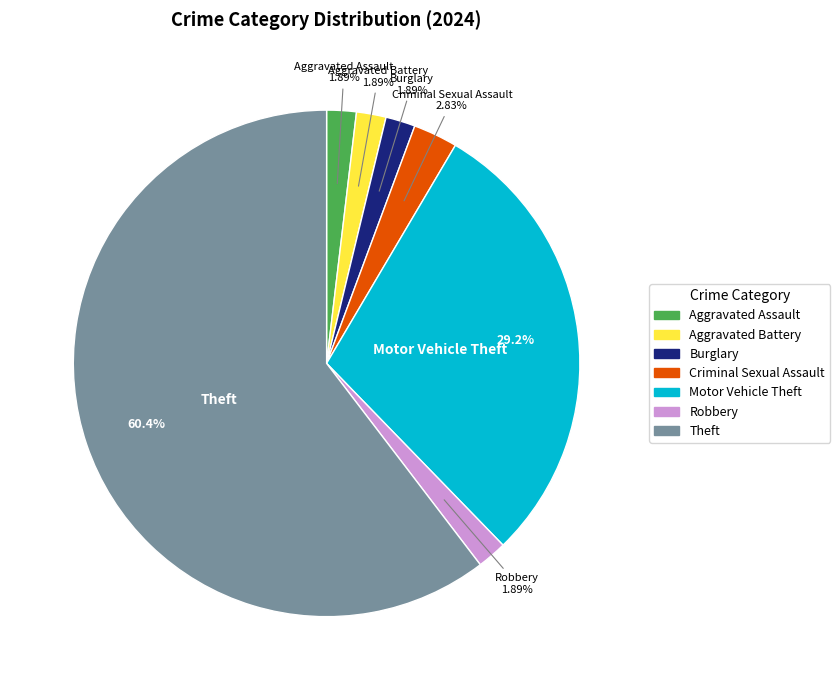

Is there a majority slice in this chart?

Yes